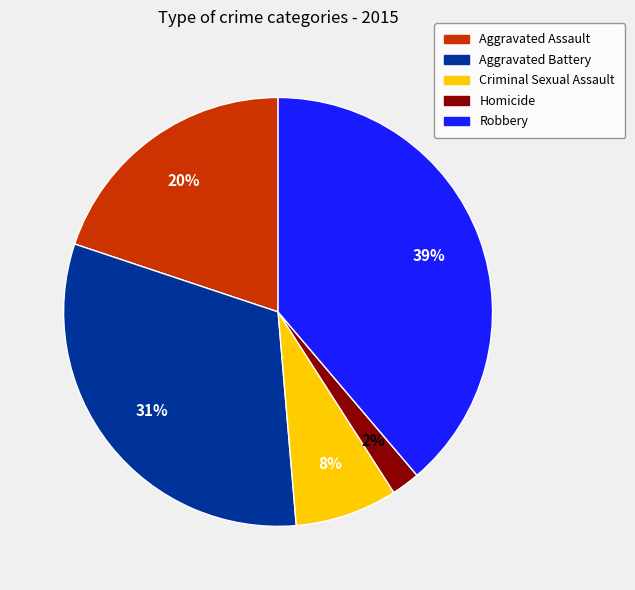

How many slices are in this pie chart?

5